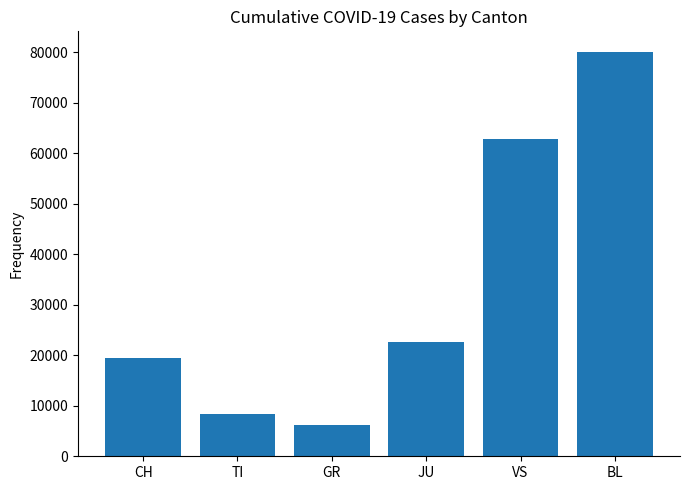

List the labels in order of value, smallest first.

GR, TI, CH, JU, VS, BL